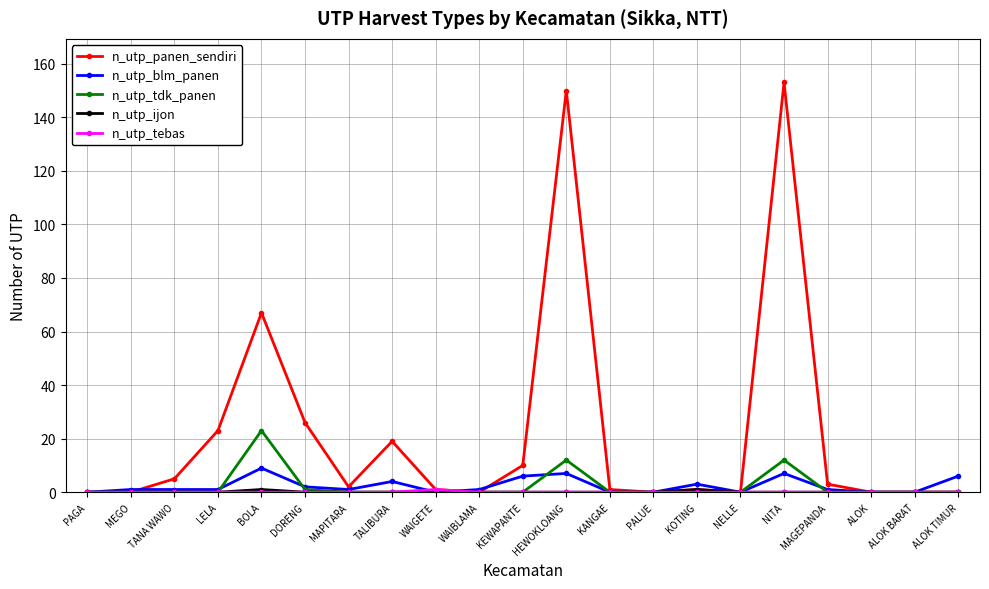

What is the greatest value displayed?

153